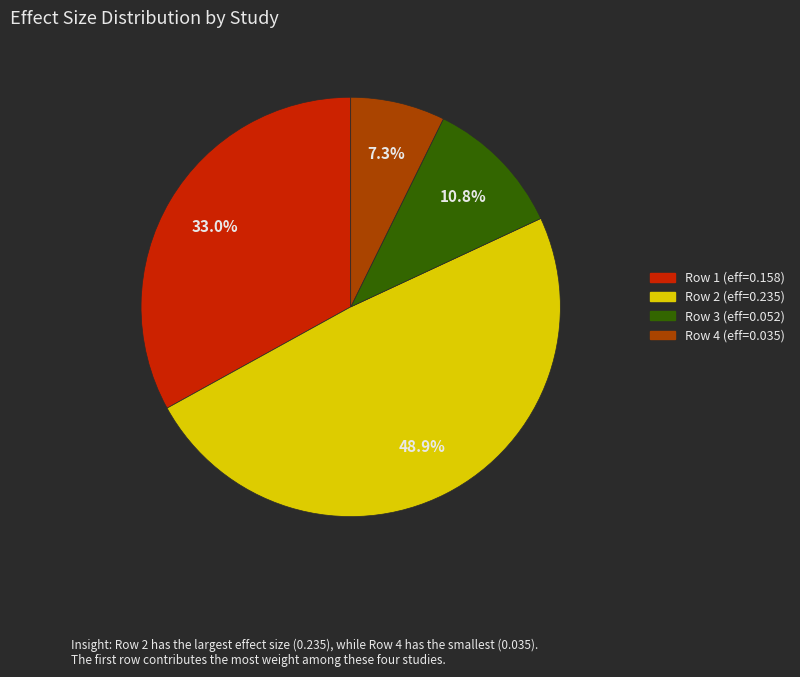

Is there any slice that represents more than half of the pie?

No